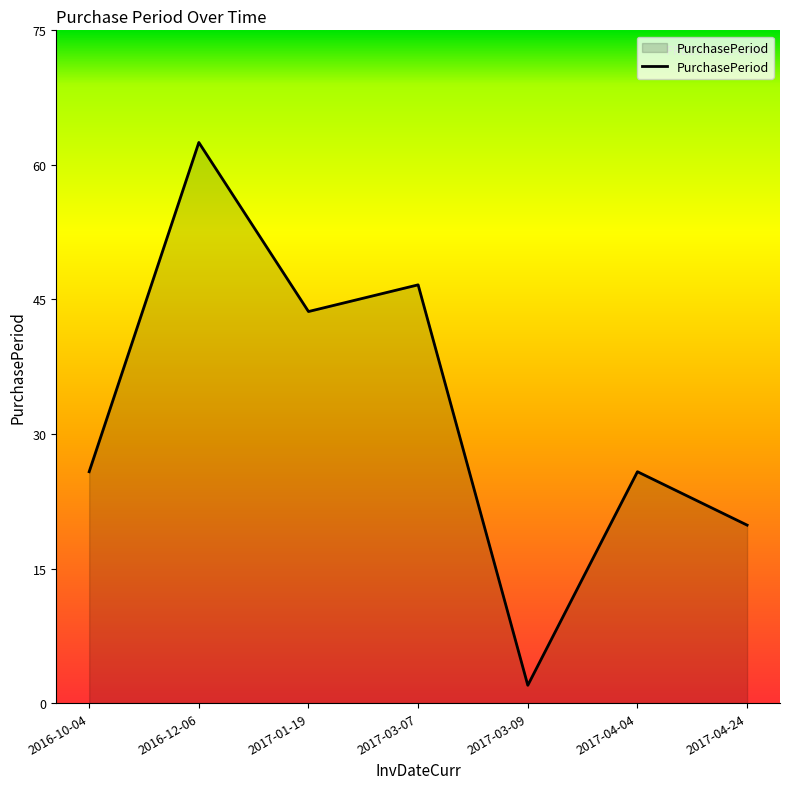

What is the approximate value at 2016-12-06, to the nearest 5?

65